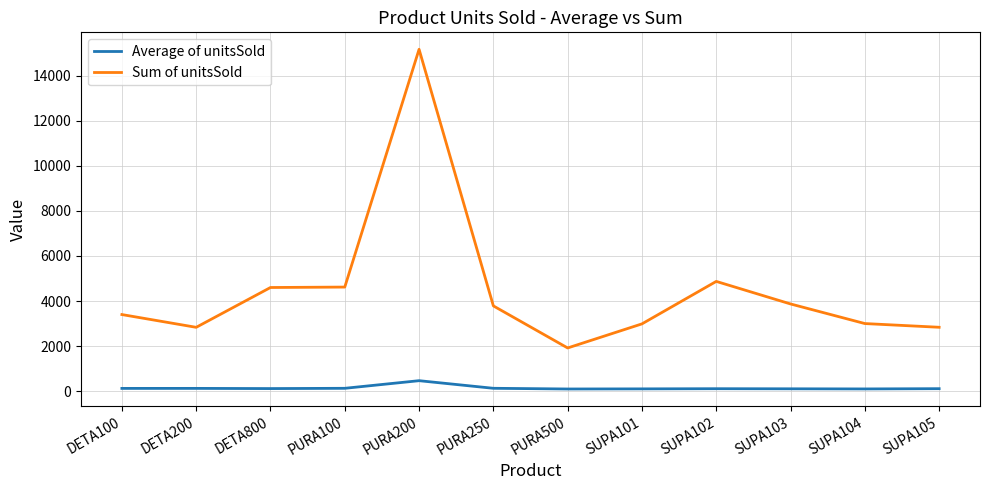

True or false: Average of unitsSold and Sum of unitsSold cross at least once.

False